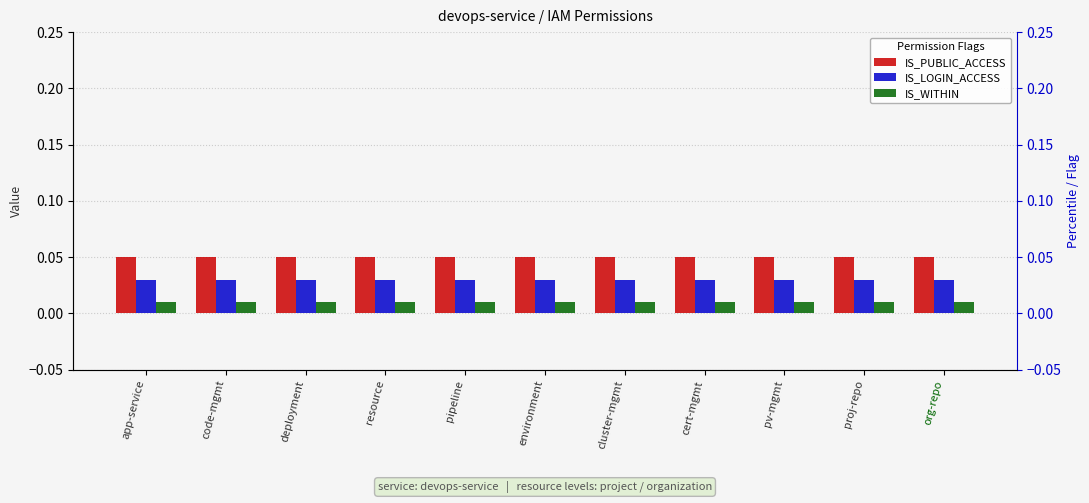

What are all the series names shown in the legend?

IS_PUBLIC_ACCESS, IS_LOGIN_ACCESS, IS_WITHIN